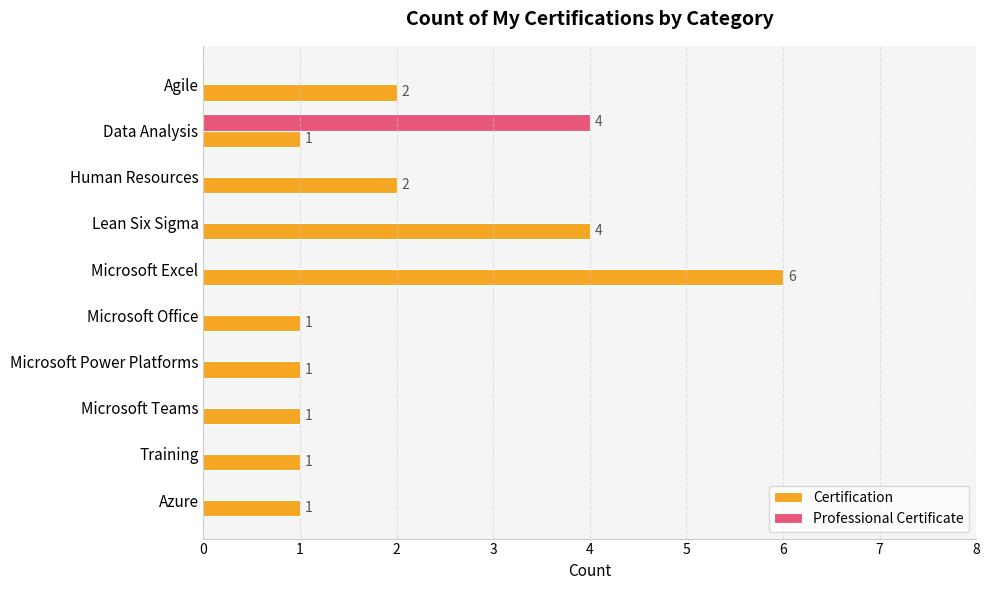

The value of Certification at Microsoft Power Platforms is 0. True or false?

False